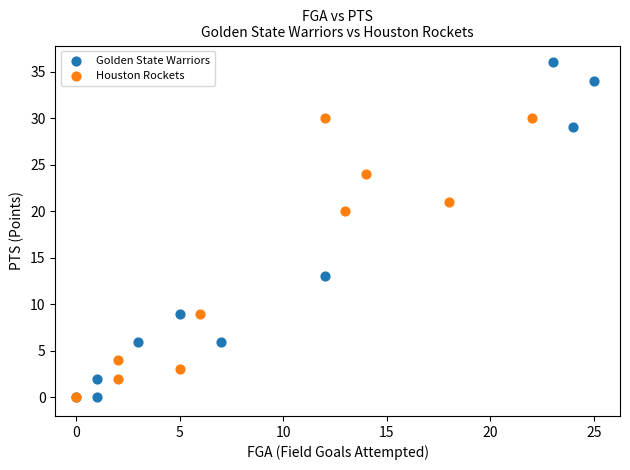

Which series reaches the maximum Y coordinate?

Golden State Warriors